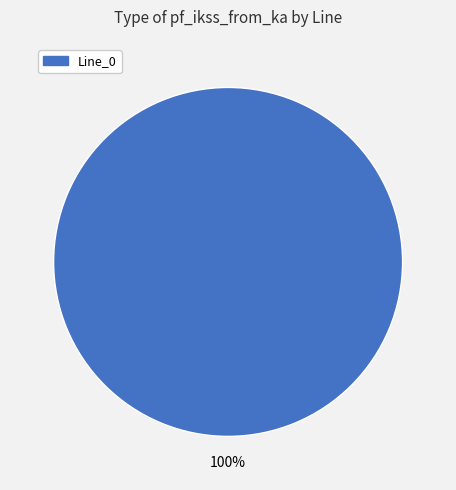

Does any single category account for the majority?

Yes